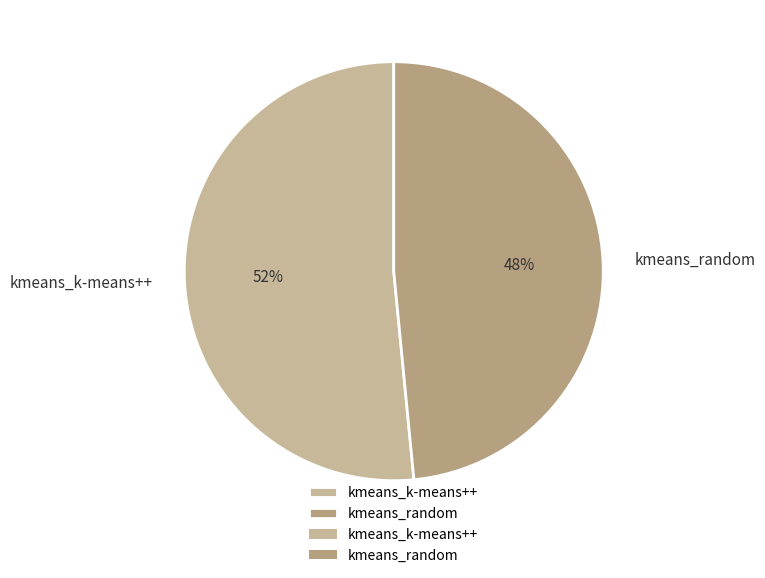

Rank the categories by value from lowest to highest.

kmeans_random, kmeans_k-means++